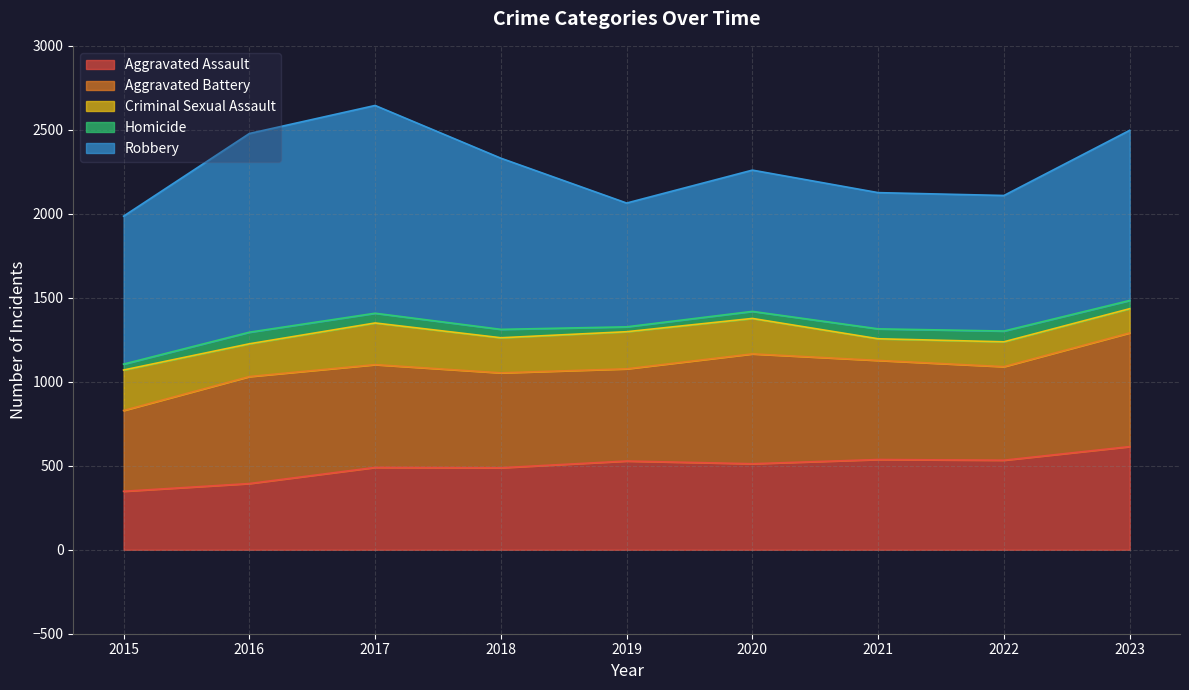

What is the value of the Criminal Sexual Assault point at the 4th from the left?

209